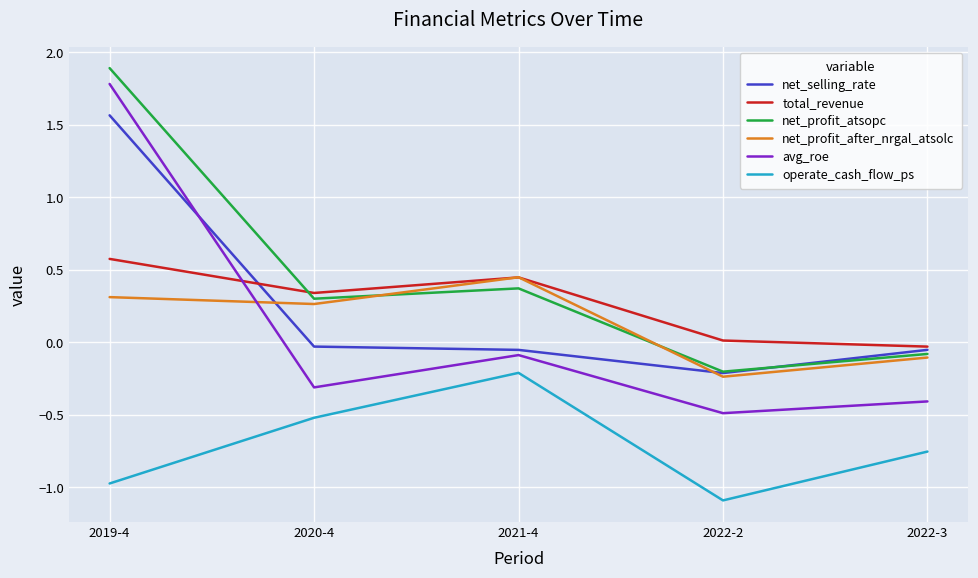

True or false: net_profit_after_nrgal_atsolc and operate_cash_flow_ps intersect in this chart.

False